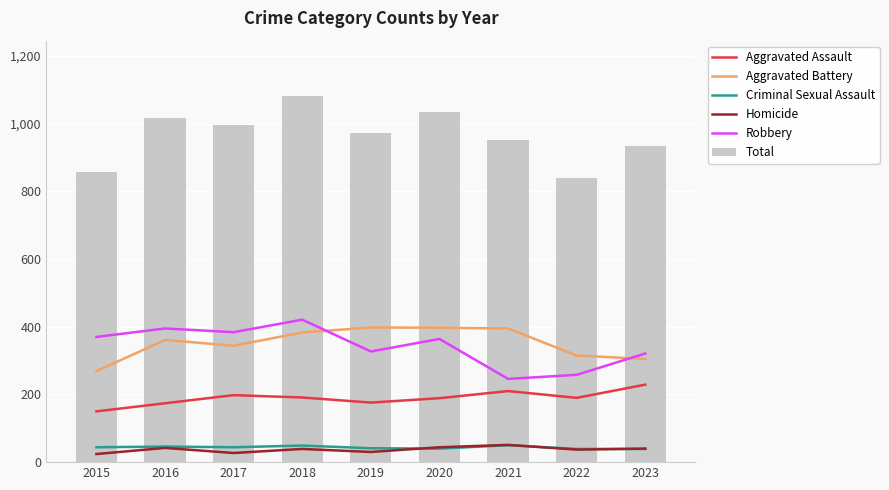

Is it true that Total equals 997 at 2017?

True